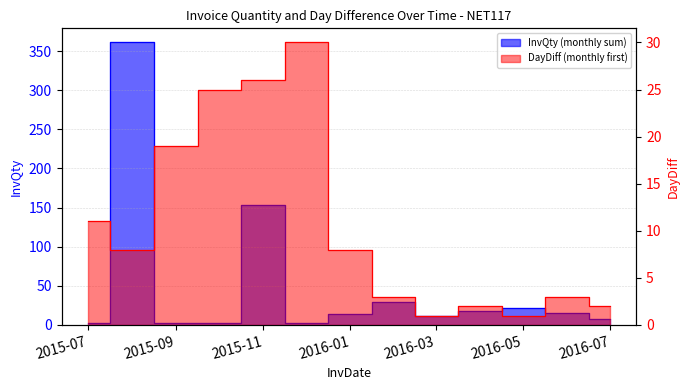

What is the difference between the maximum and minimum values in the InvQty series?

359